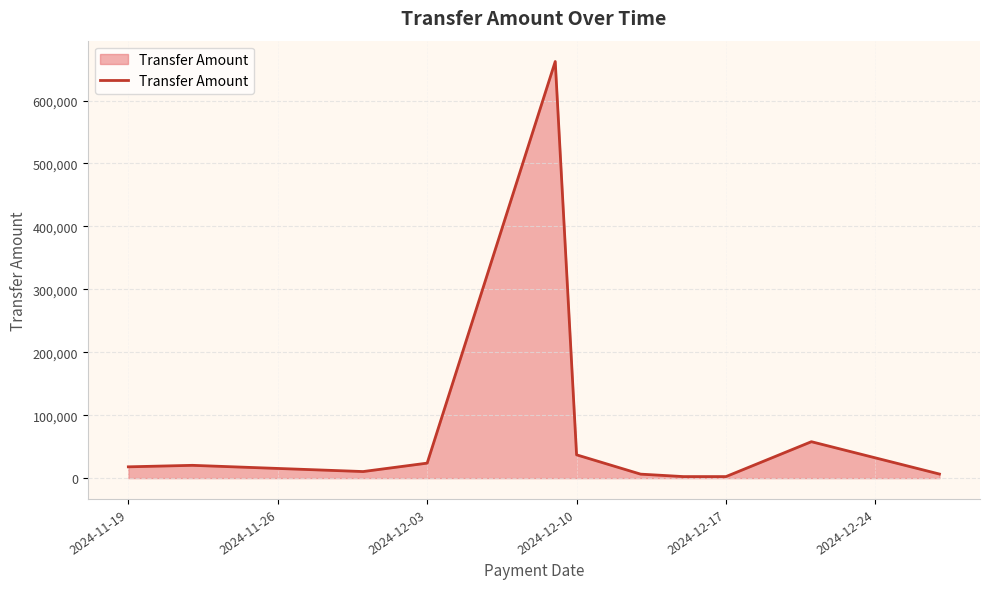

What is the greatest value displayed?

662059